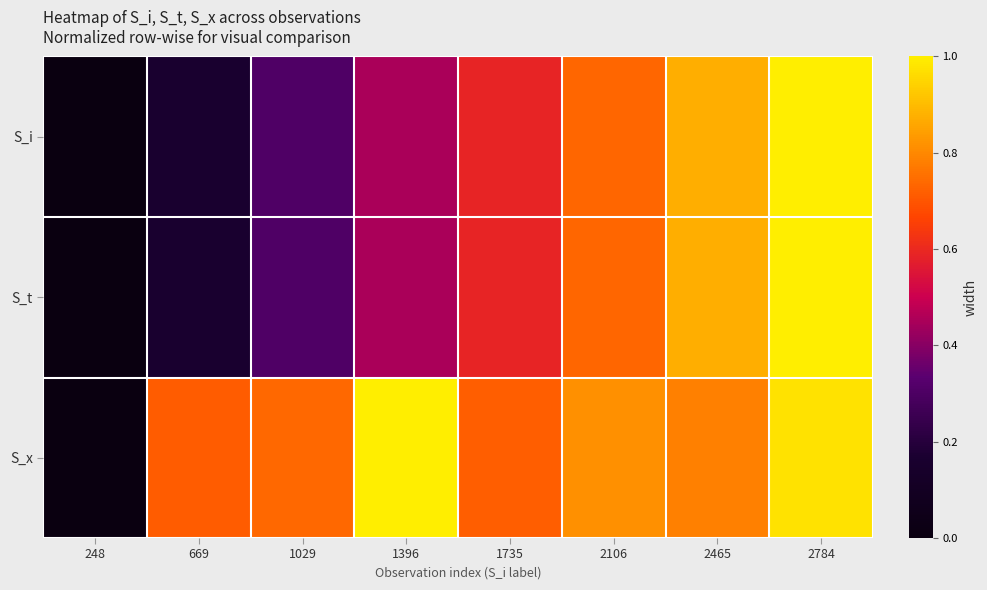

Reading right to left, extract all data points from this chart.

S_i: 2784=1.0	2465=0.9	2106=0.7	1735=0.6	1396=0.5	1029=0.3	669=0.2	248=0.0
S_t: 2784=1.0	2465=0.9	2106=0.7	1735=0.6	1396=0.5	1029=0.3	669=0.2	248=0.0
S_x: 2784=1.0	2465=0.8	2106=0.8	1735=0.7	1396=1.0	1029=0.7	669=0.7	248=0.0